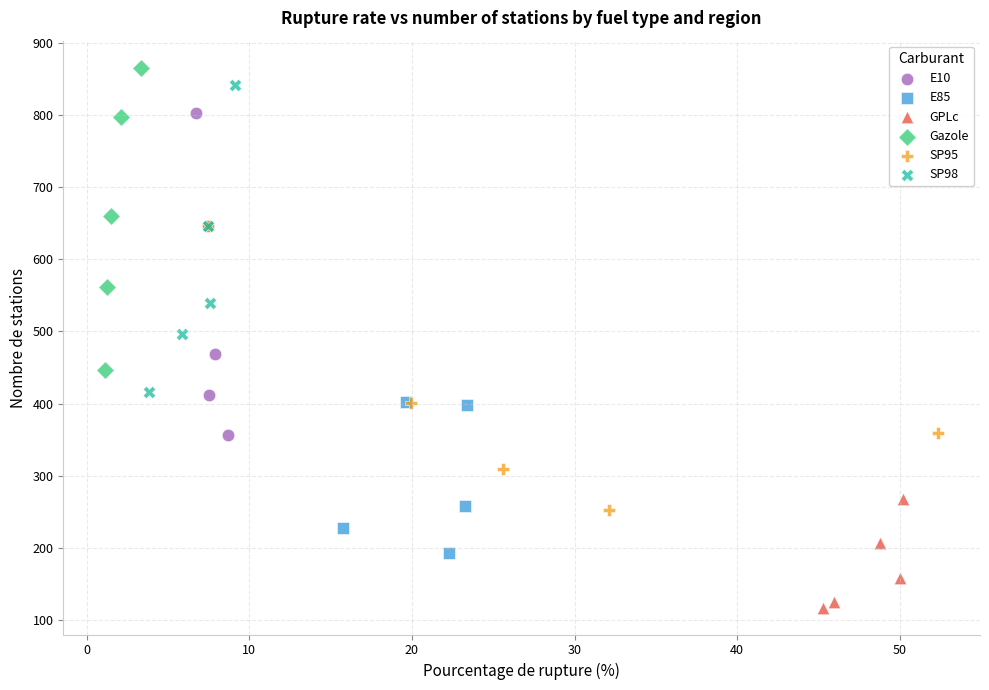

Which series reaches the minimum Y coordinate?

GPLc